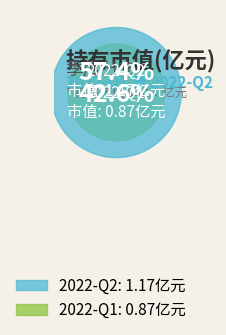

Which slice is the smallest?

2022-Q1